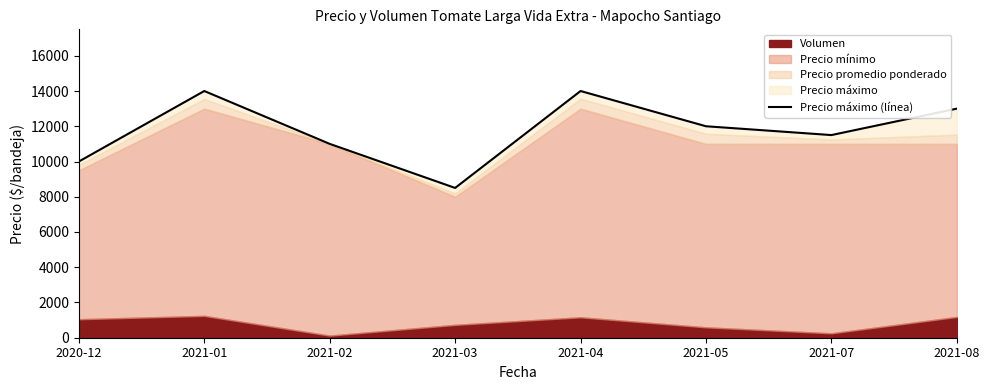

What is the sum of all values?

94000